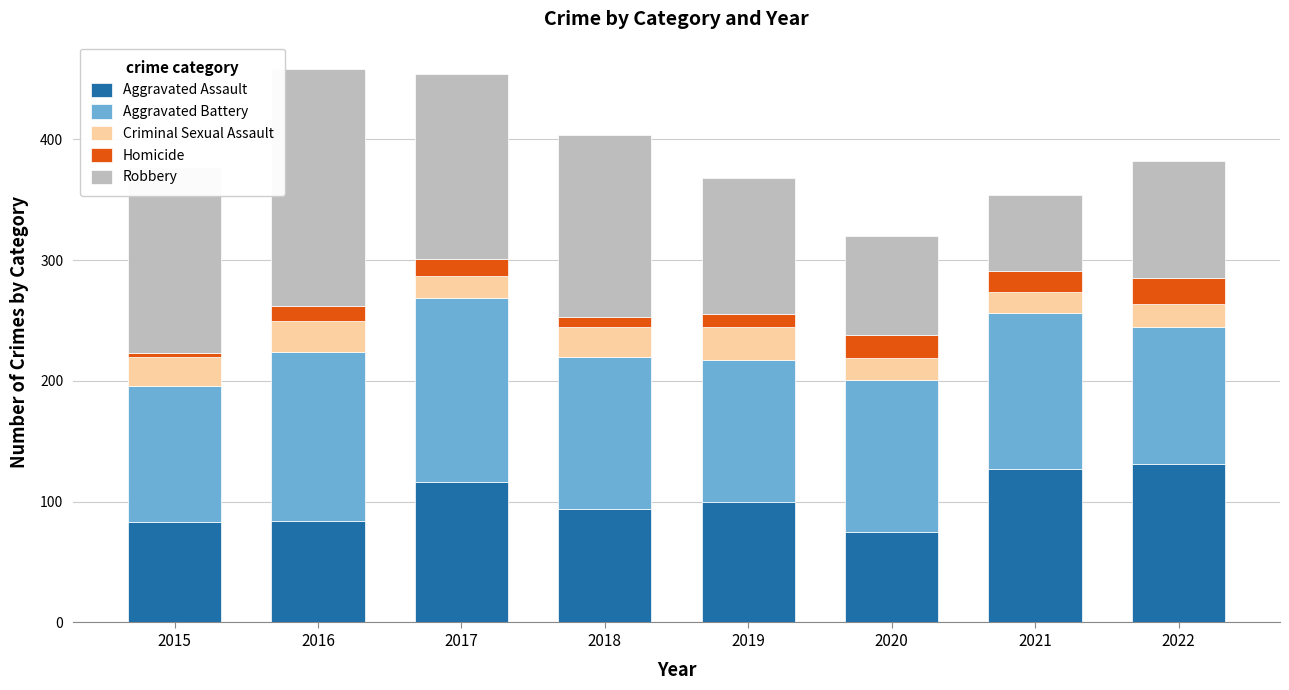

What is the average value of the Aggravated Assault series?

101